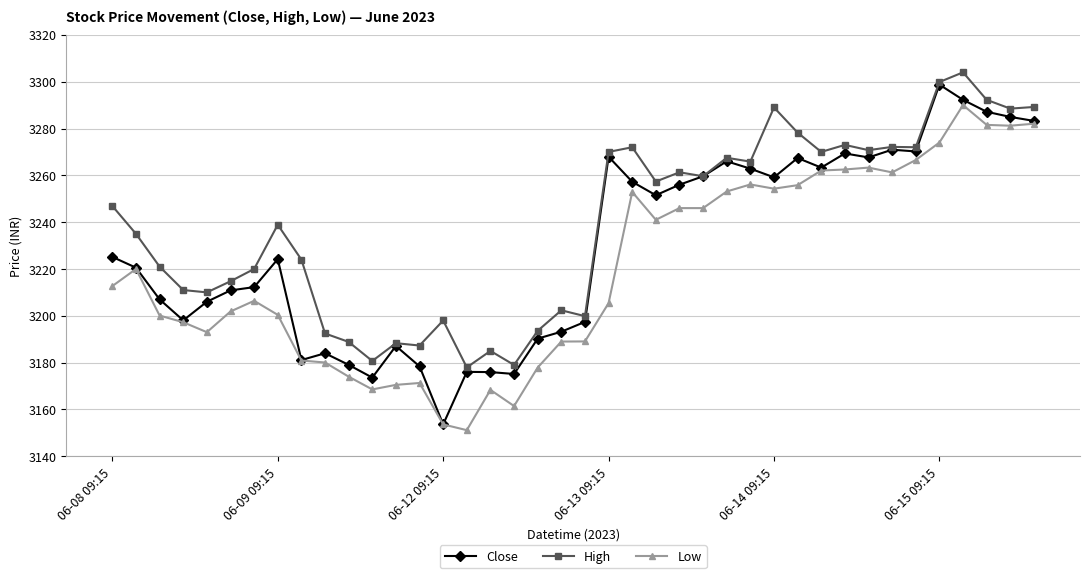

How many lines are shown in the chart?

3